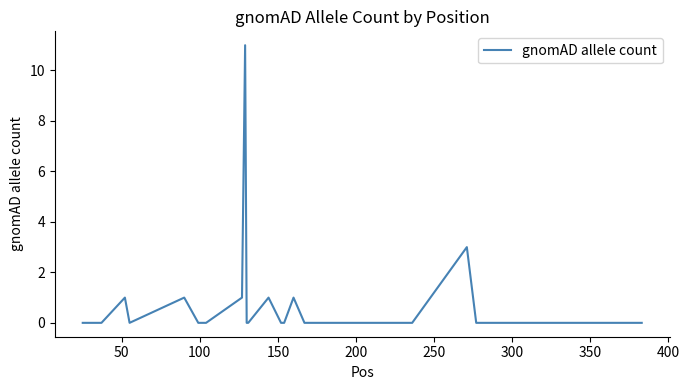

How many points are higher than both their immediate neighbors (excluding endpoints)?

6